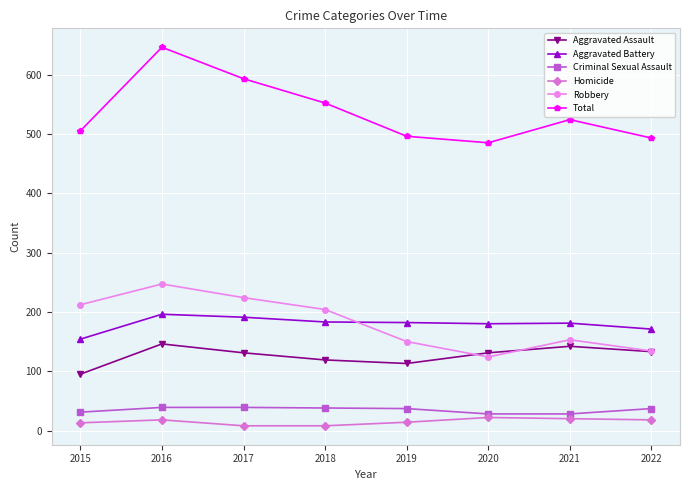

What is the spread (max minus min) of values at 2016?

628